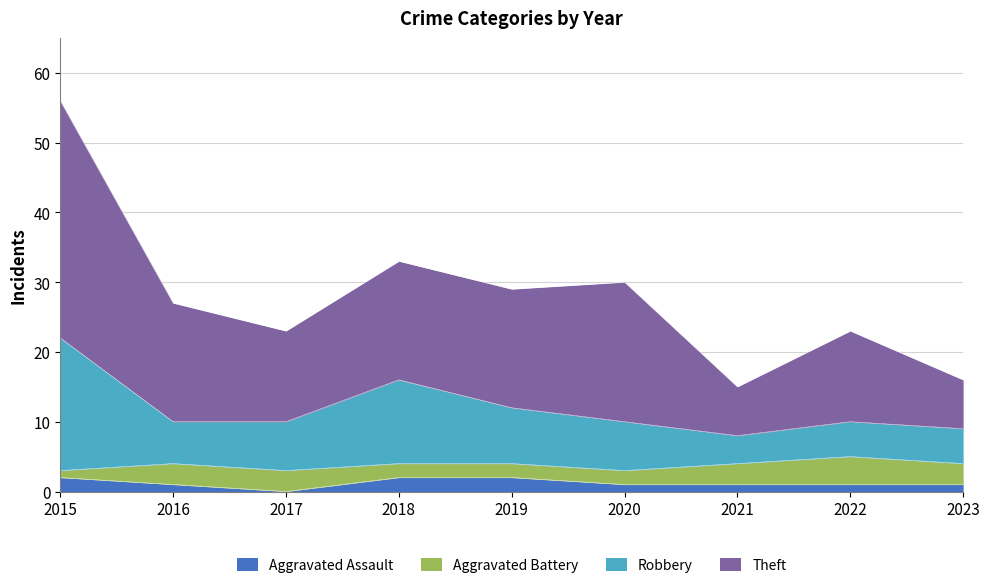

At which category is the sum across all series the highest?

2015